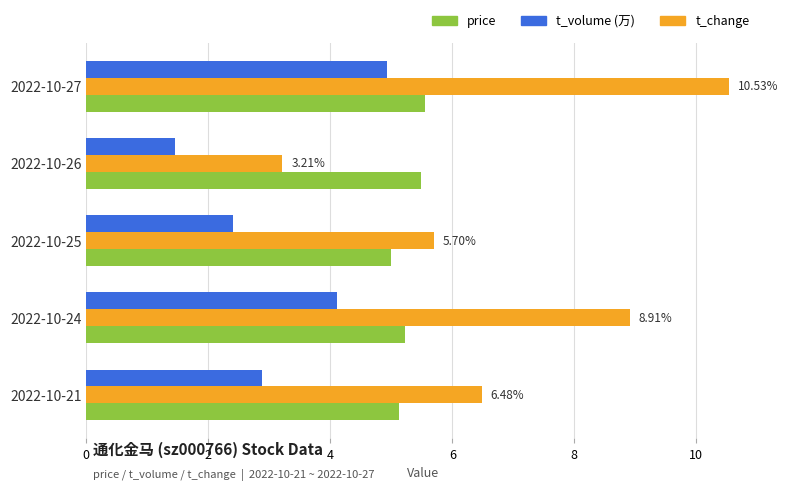

What is the average value of the t_volume (万) series?

3.2